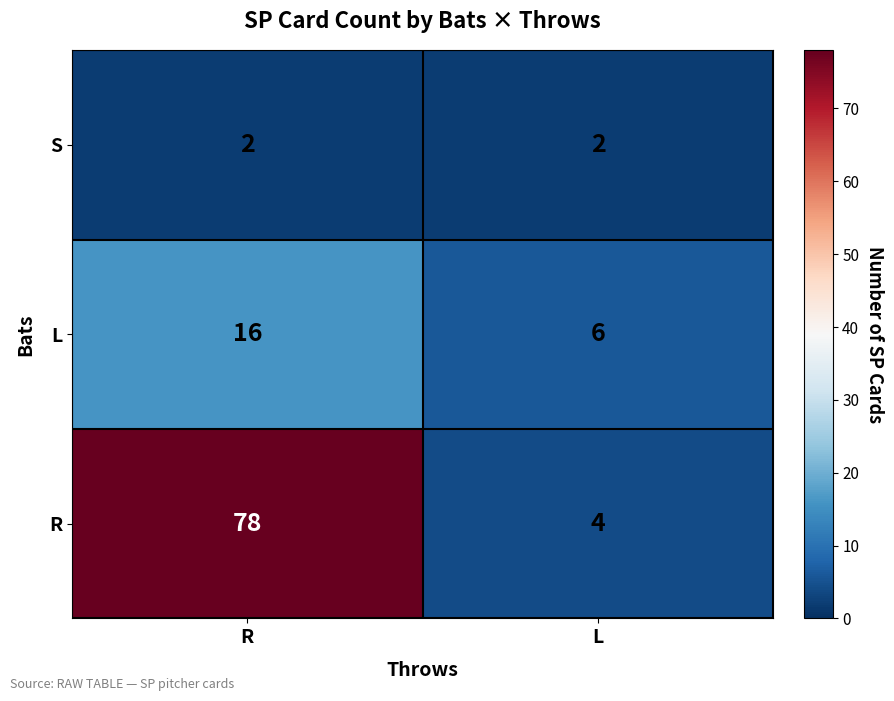

What is the total value across all series at R?

96